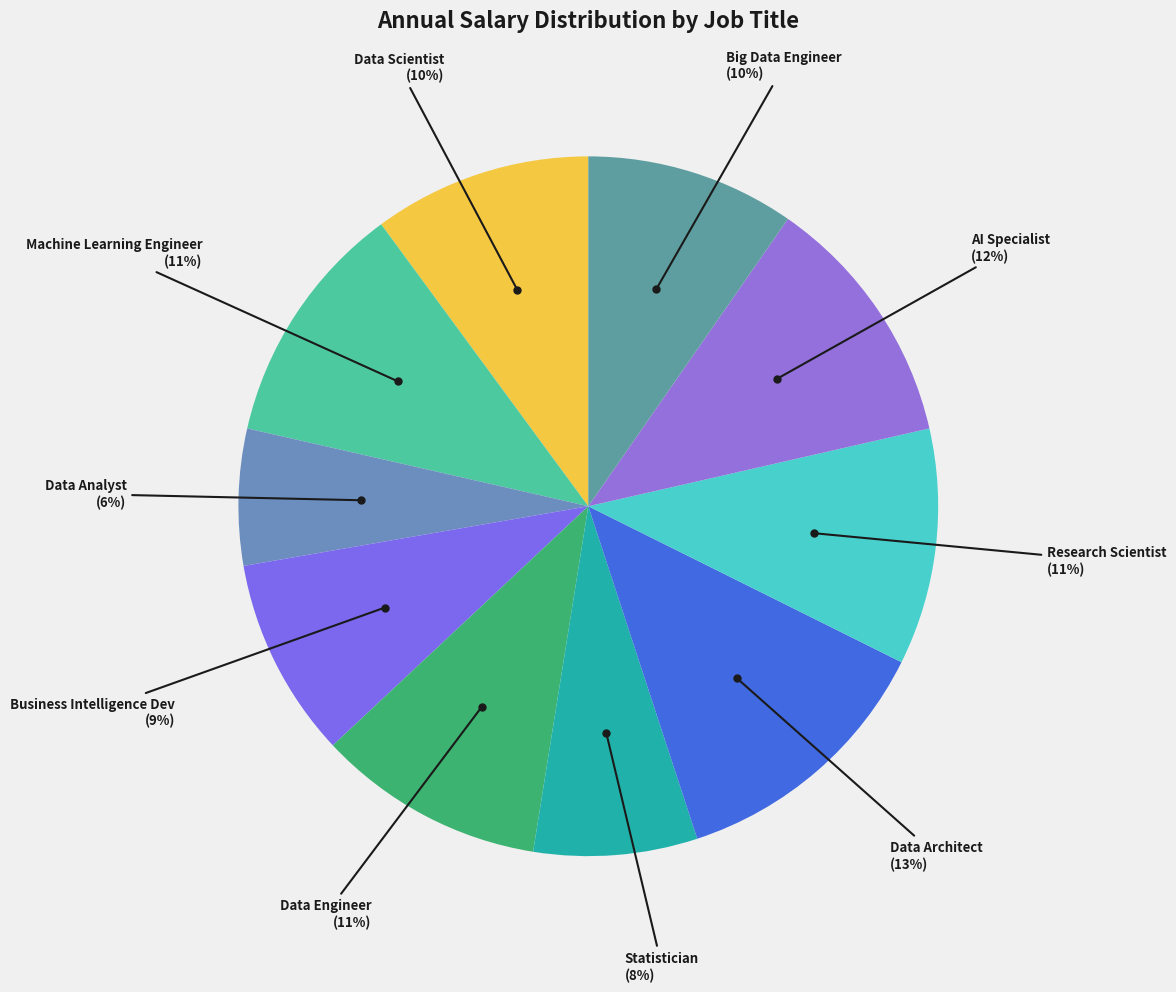

What percentage is the Machine Learning Engineer slice, to the nearest percent?

11%